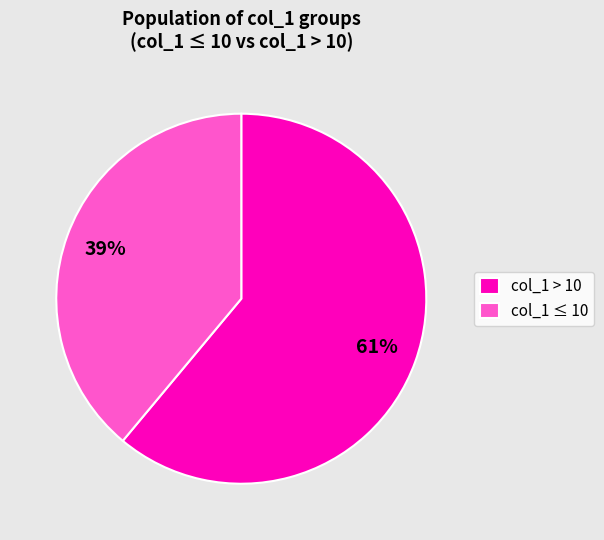

Is the sum of col_1 ≤ 10 and col_1 > 10 greater than half?

Yes